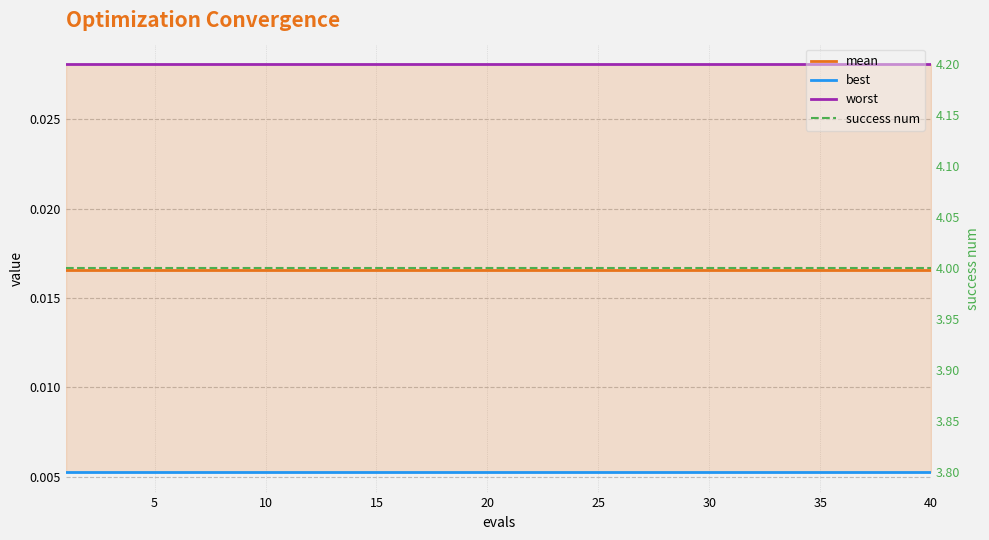

The value of success num at 40 is 2.3. True or false?

False